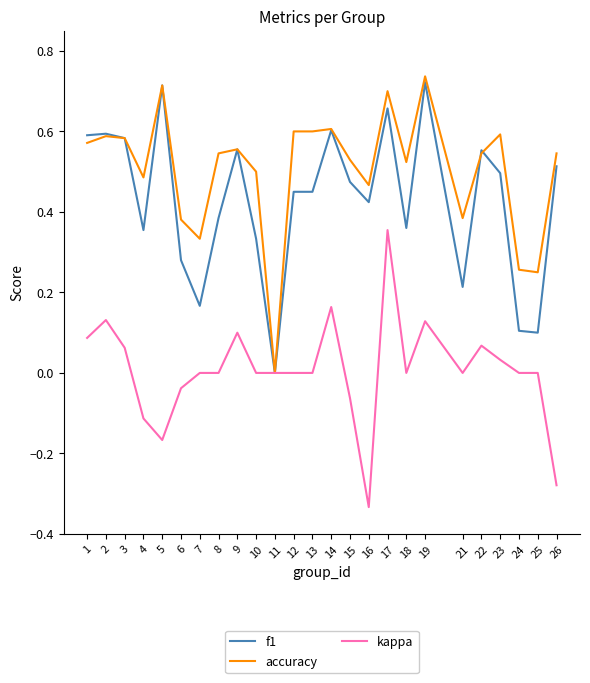

Count the number of data series in this chart.

3